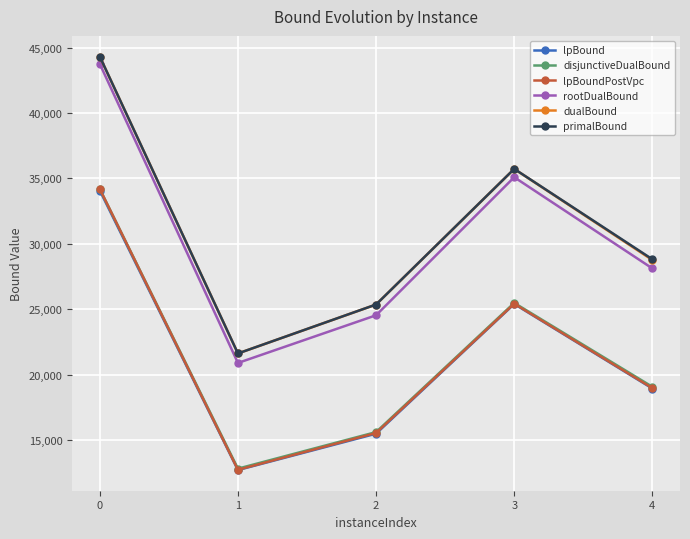

True or false: disjunctiveDualBound and rootDualBound cross at least once.

False